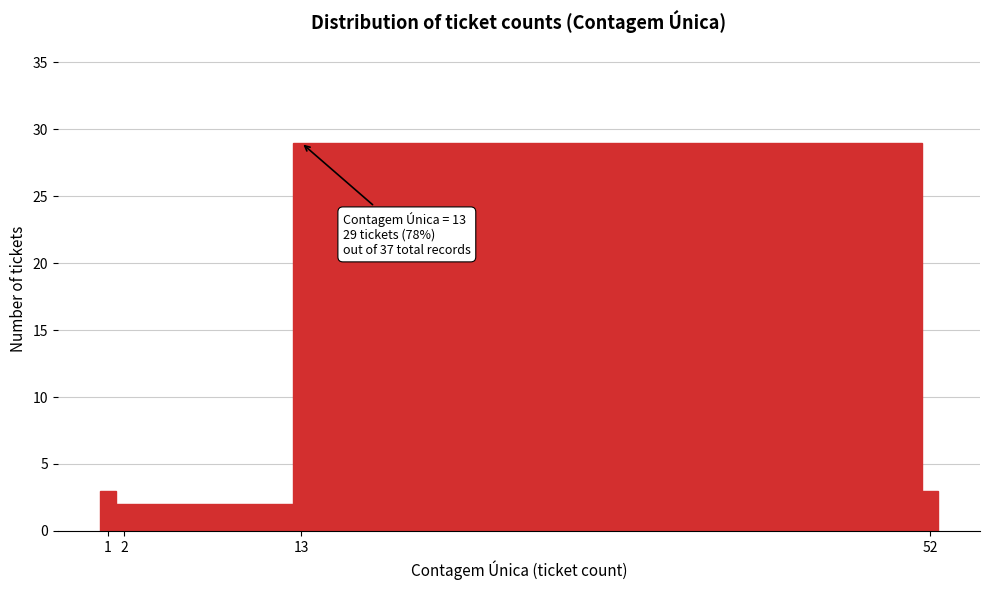

Which range on the x-axis has the tallest bar?

12.5 to 51.5